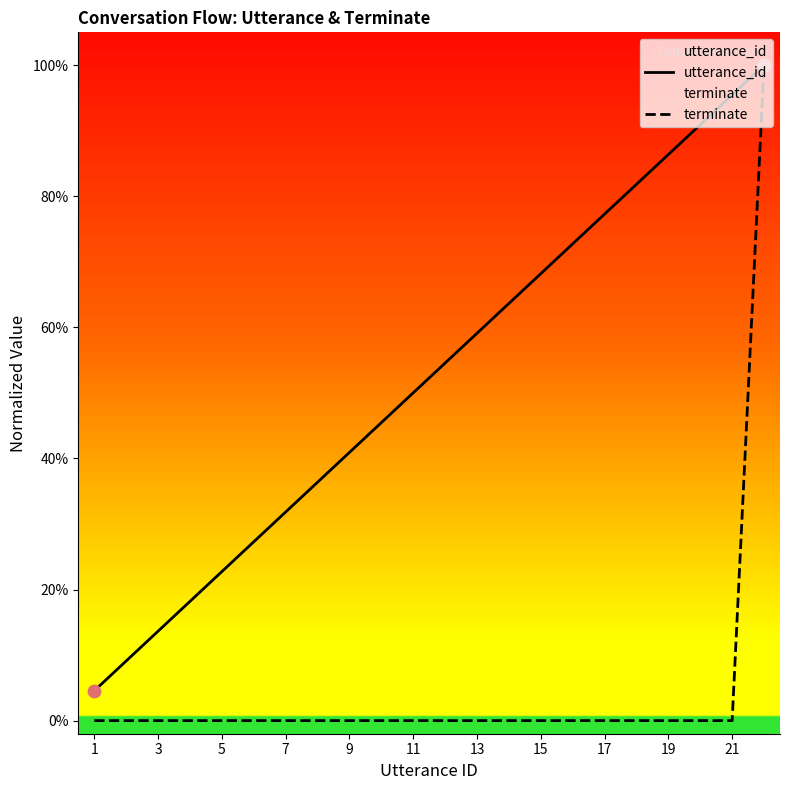

At how many categories does at least one series exceed 0?

22